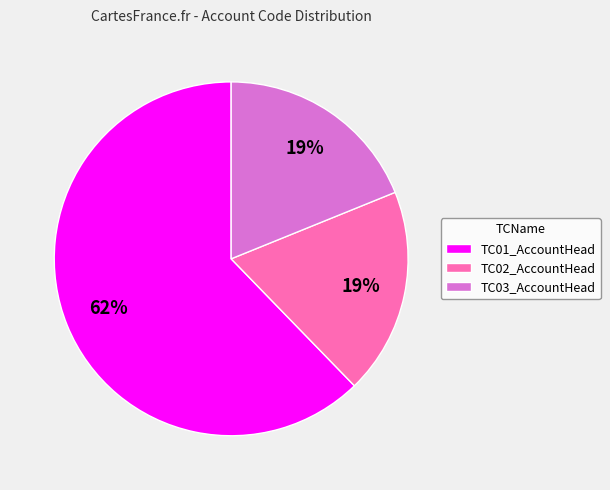

Which slice is the largest?

TC01_AccountHead